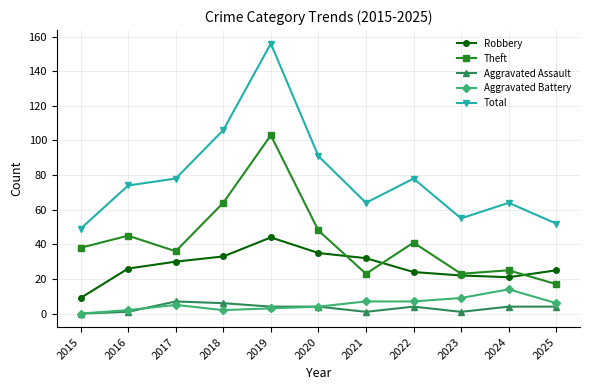

Which series changed the most between 2019 and 2021?

Total